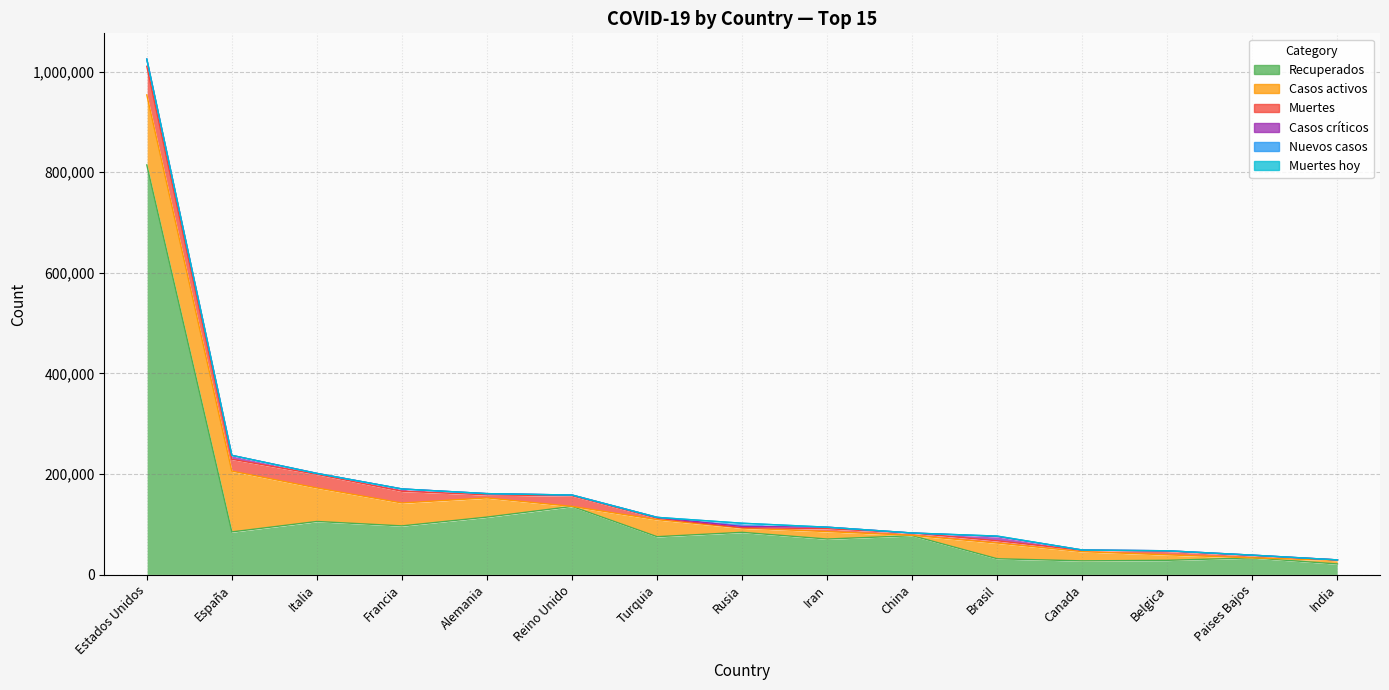

True or false: Muertes hoy has a value of 0 at Paises Bajos.

True